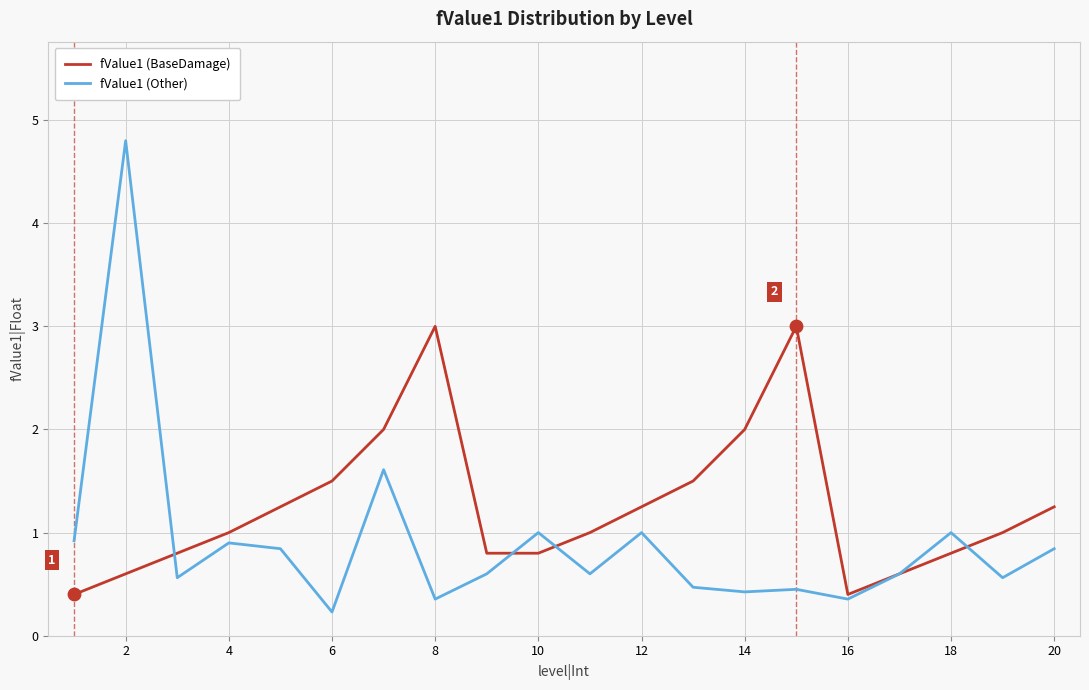

Which series has the largest total across all categories?

fValue1 (BaseDamage)